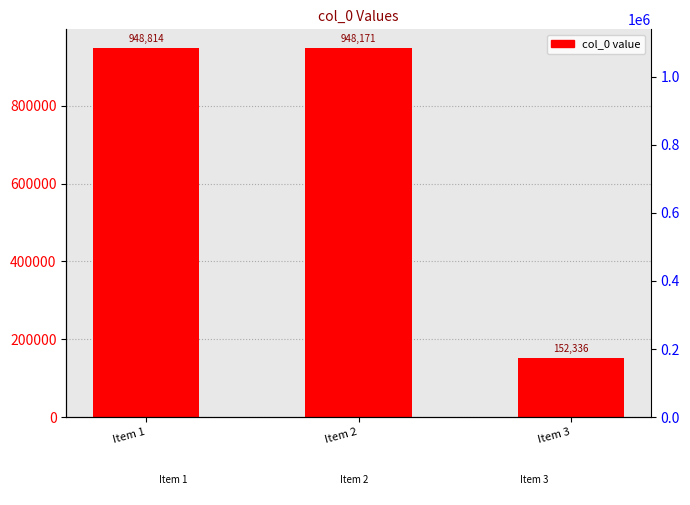

Reading left to right, what are all the values shown in this chart?

Item 1=948814	Item 2=948171	Item 3=152336